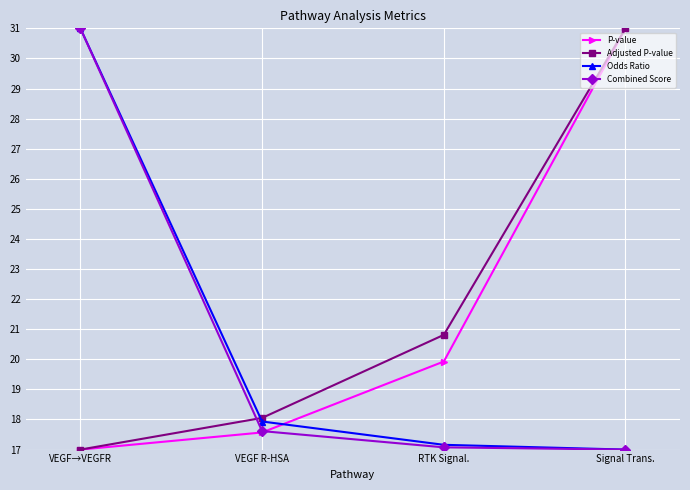

What is the total value across all series at RTK Signal.?

75.0